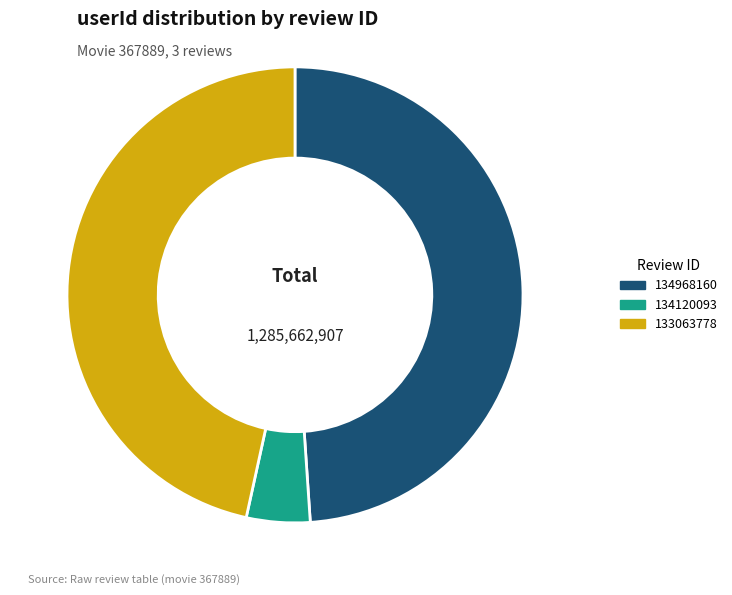

Is there any slice that represents more than half of the pie?

No